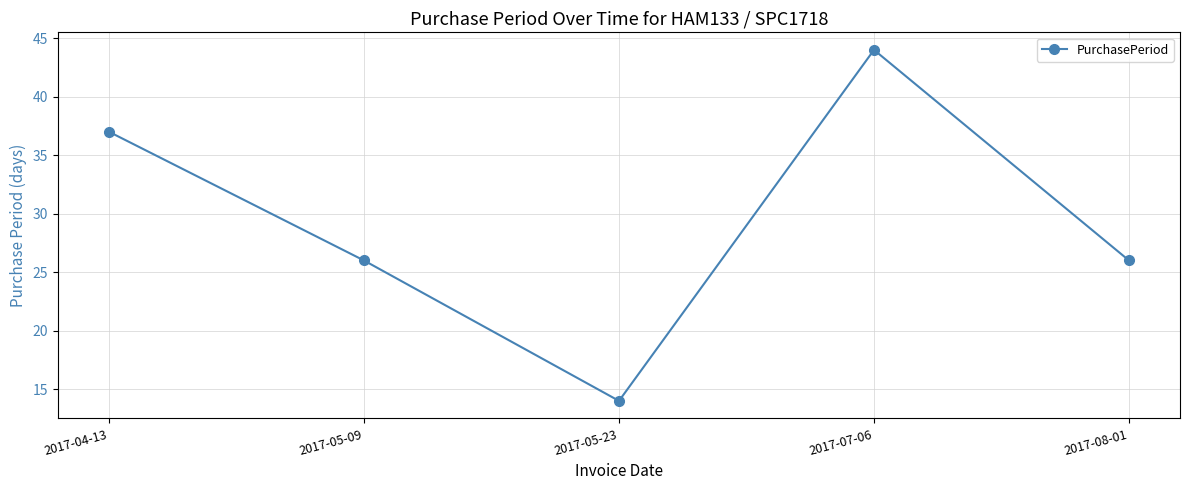

What value does the data have at 2017-05-09, to the nearest 5?

25